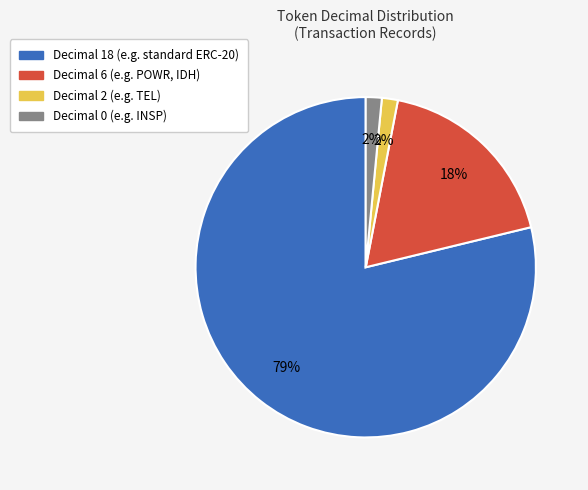

Is there any slice that represents more than half of the pie?

Yes